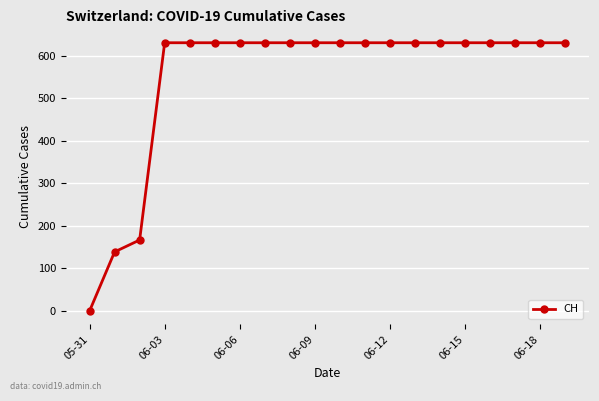

What is the difference between the maximum and minimum values?

631